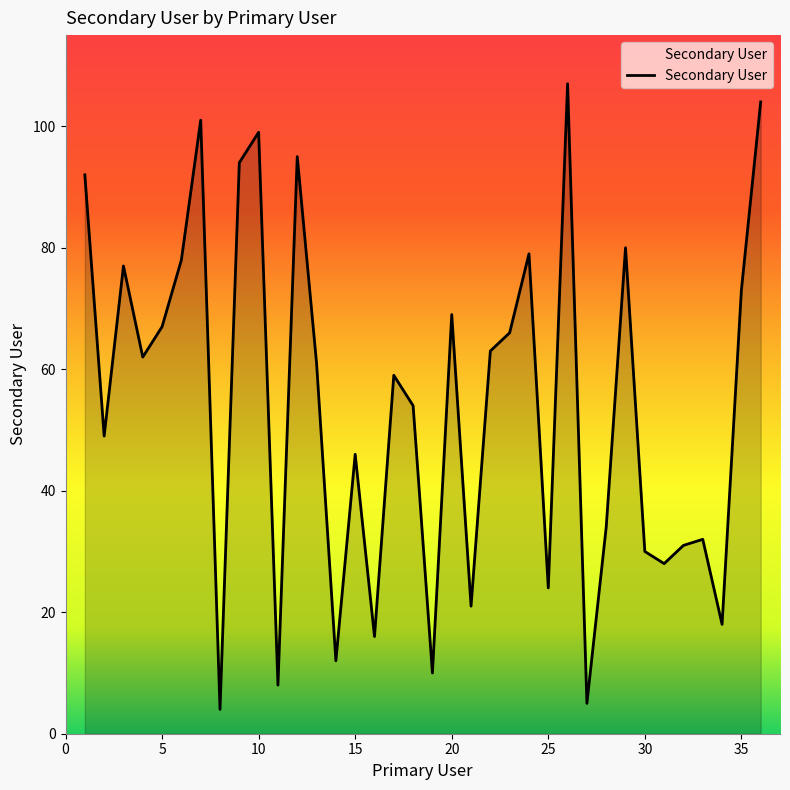

How many values are below 61?

18